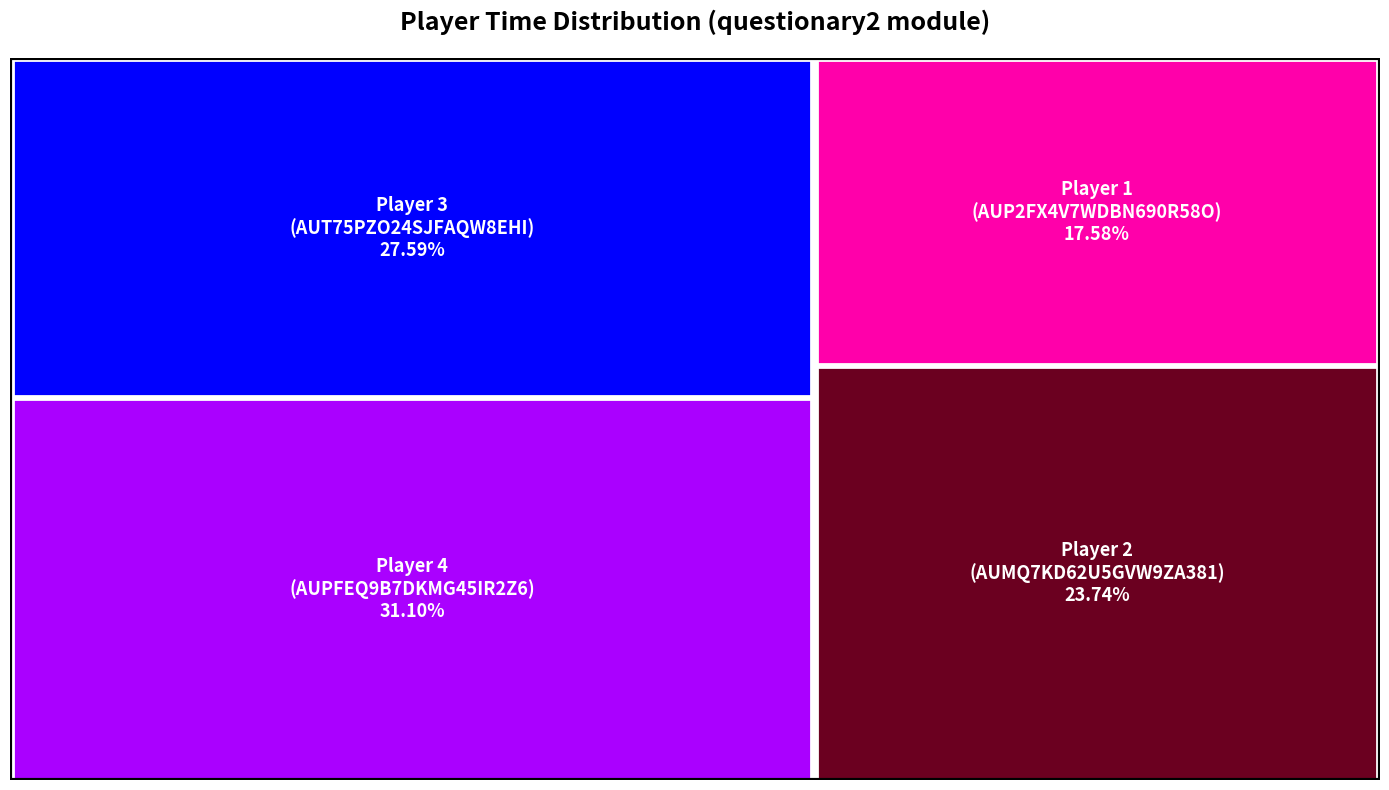

Reading right to left, transcribe all the data shown in this chart.

83512	74084	63753	47199